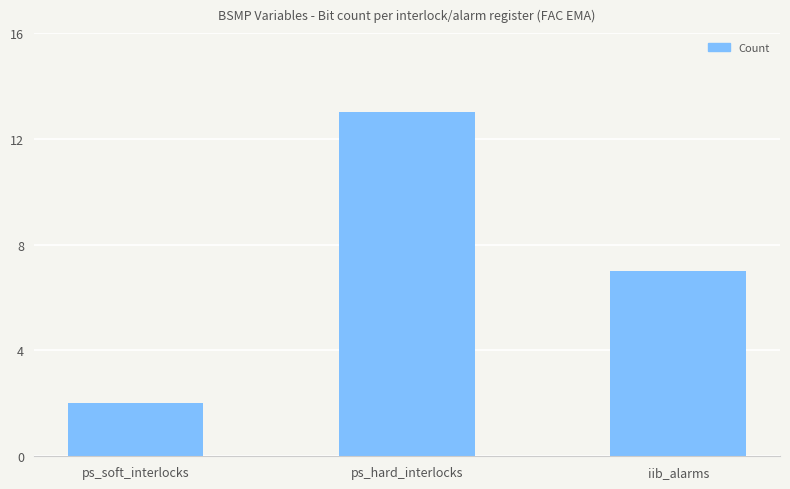

What is the label of the 2nd bar from the left?

ps_hard_interlocks